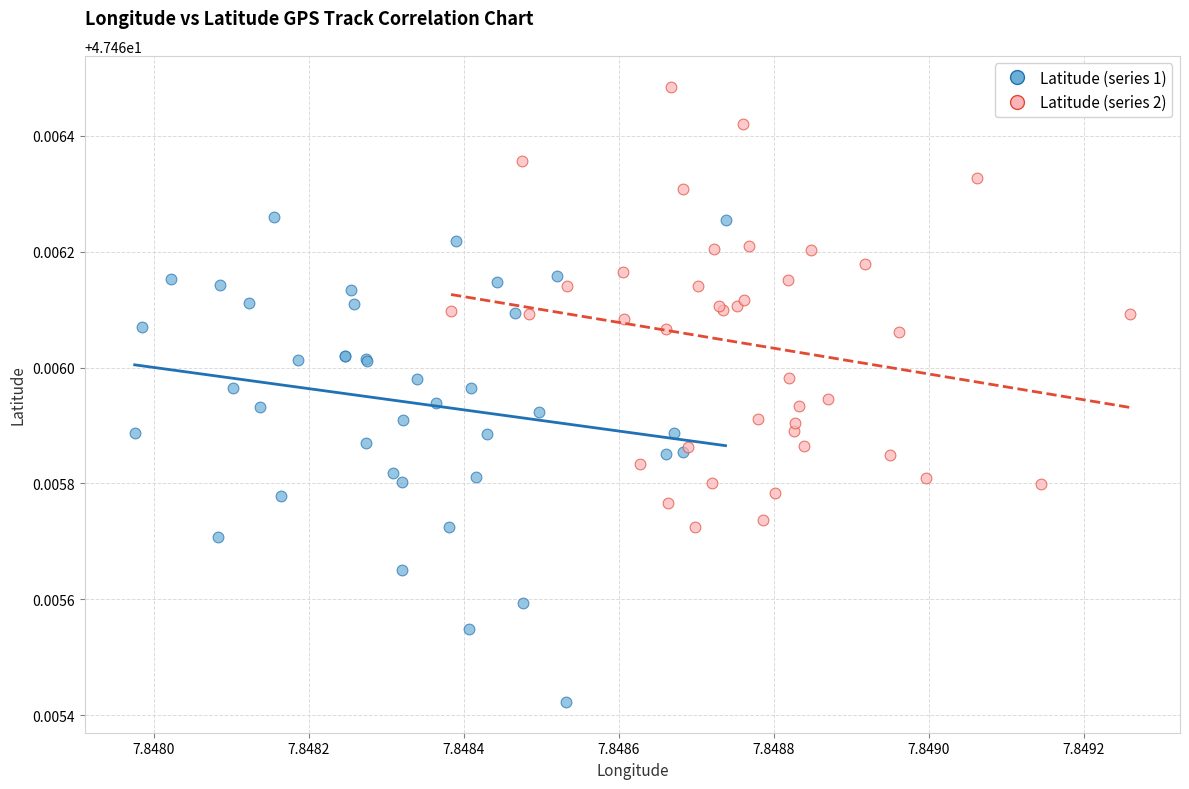

Which series reaches the maximum Y coordinate?

Latitude (series 2)